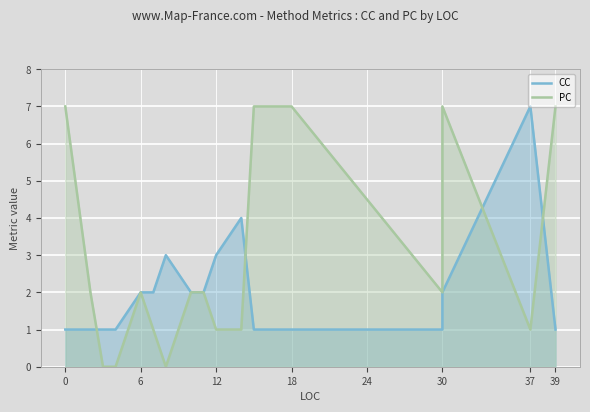

The value of CC at 18 is 1. True or false?

True